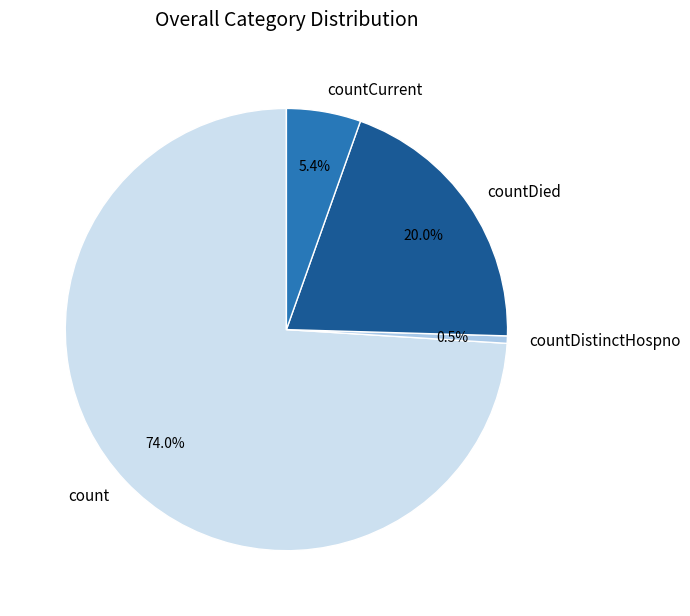

How many slices are in this pie chart?

4